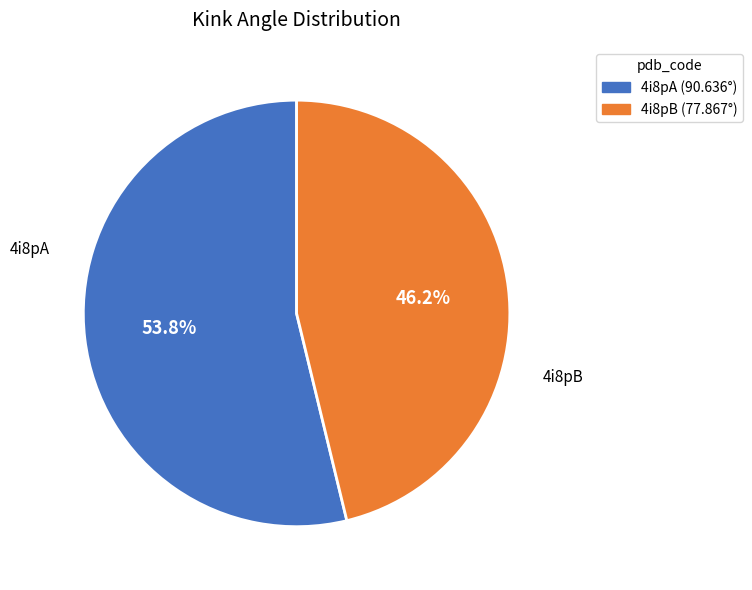

Is it true that 4i8pA is 42% of the pie?

False